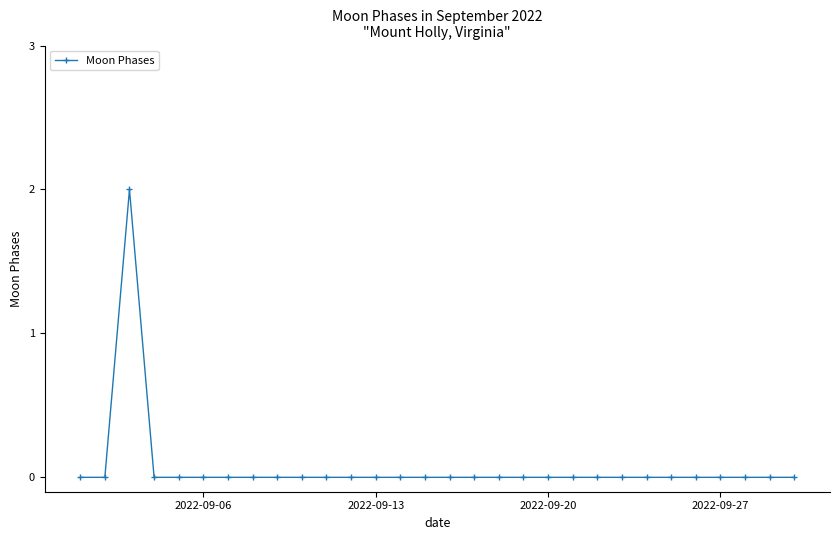

Reading right to left, list all the values displayed in this chart.

0	0	0	0	0	0	0	0	0	0	0	0	0	0	0	0	0	0	0	0	0	0	0	0	0	0	0	2	0	0